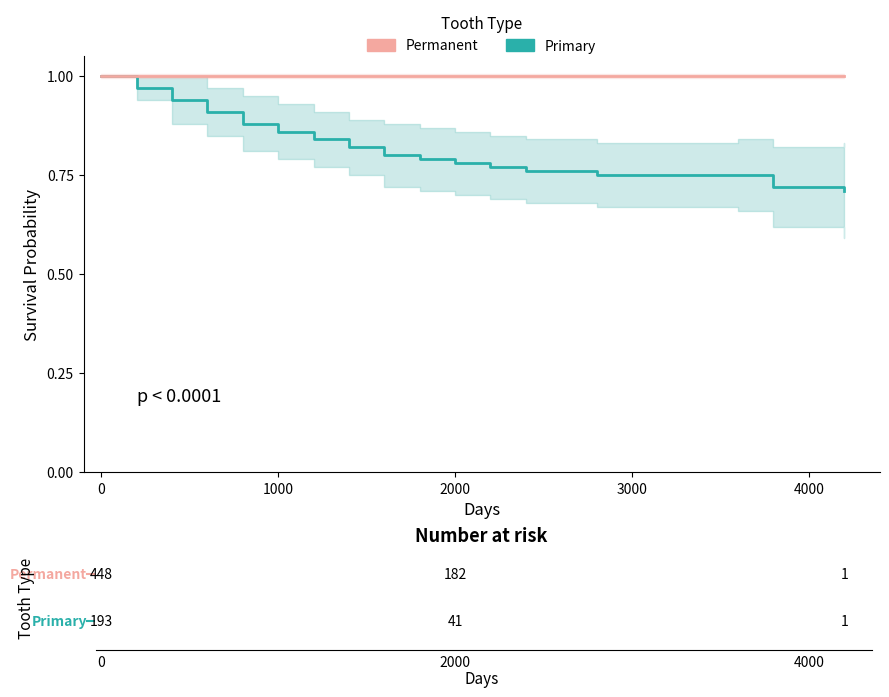

Which series has the largest range (max minus min)?

Primary